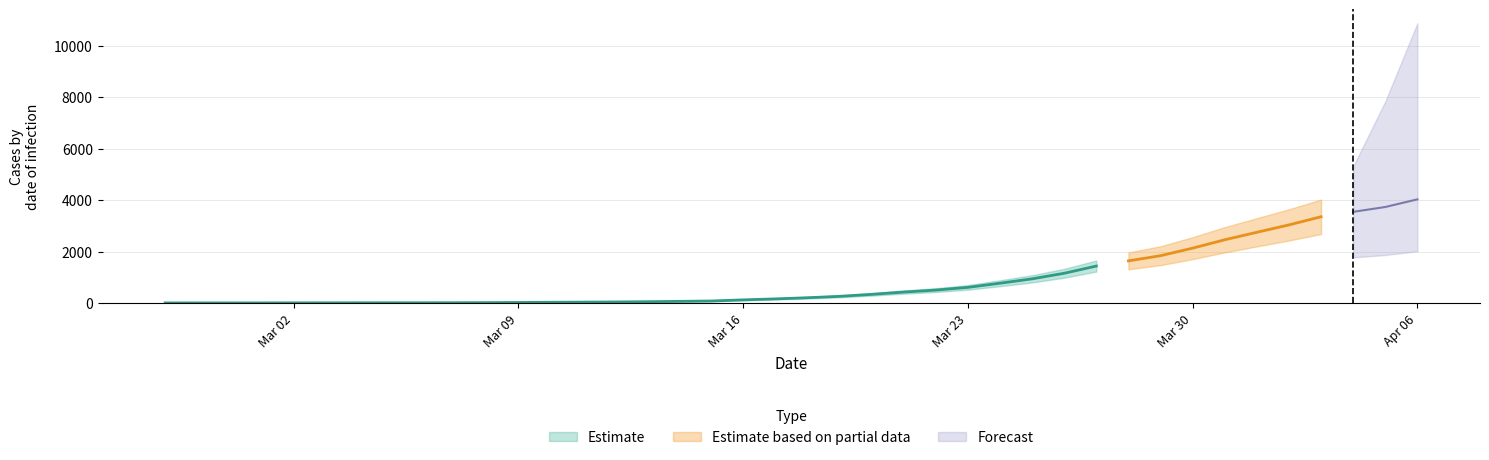

True or false: Estimate and Estimate based on partial data intersect in this chart.

False